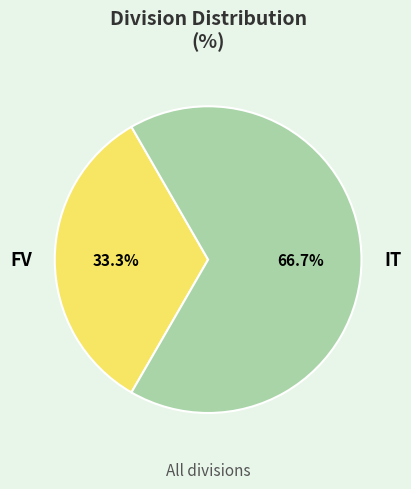

How many segments does this pie chart have?

2